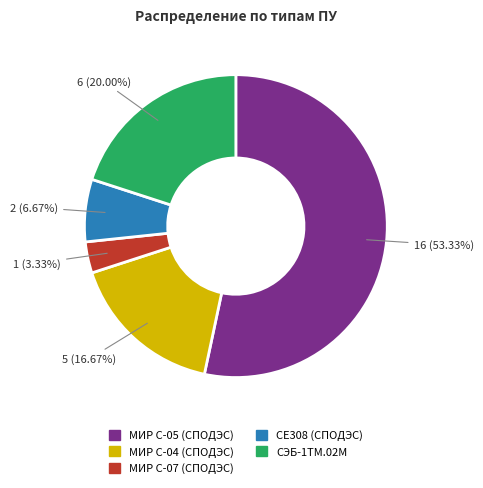

To the nearest percent, what portion does МИР С-07 (СПОДЭС) represent?

3%